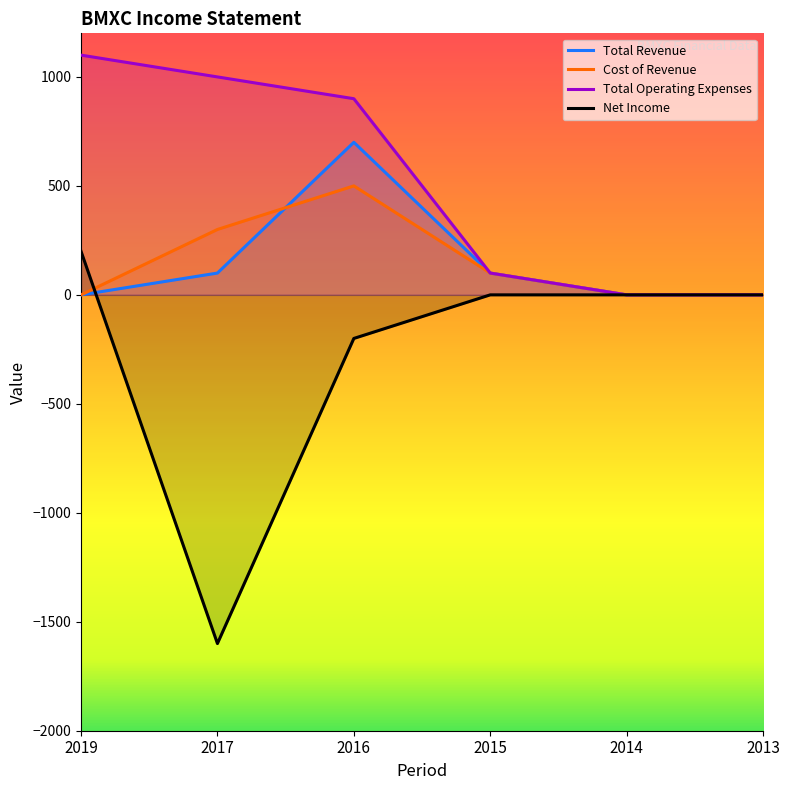

True or false: Total Operating Expenses and Total Revenue cross at least once.

False